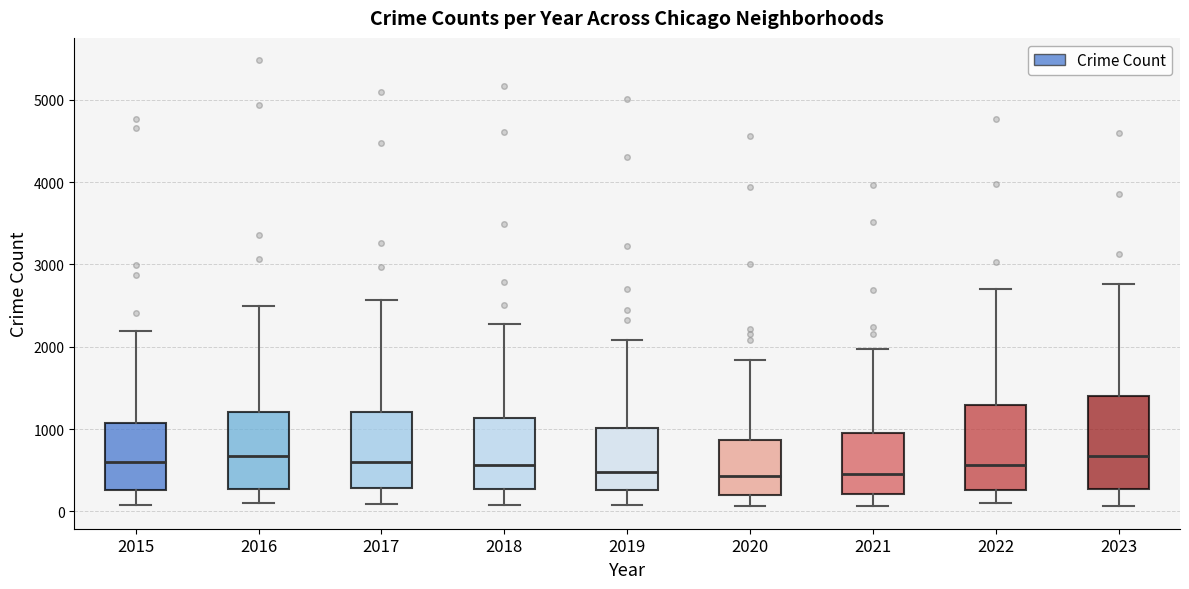

Where is the lower edge of the box at x = 2015 on the y-axis? The values are not printed on the chart, so give them approximately, as read against the axis.

300